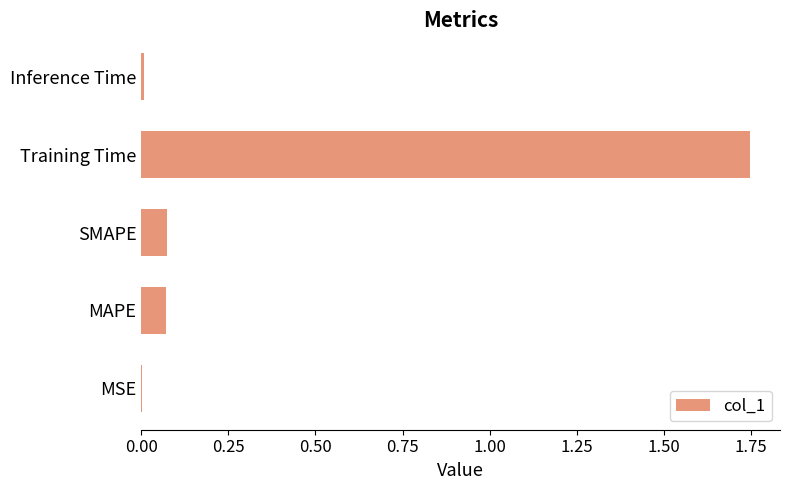

What is the sum of all values?

1.9